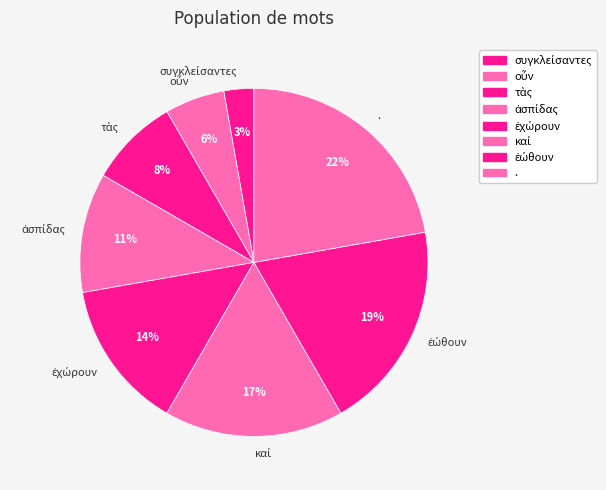

Is there any slice that represents more than half of the pie?

No